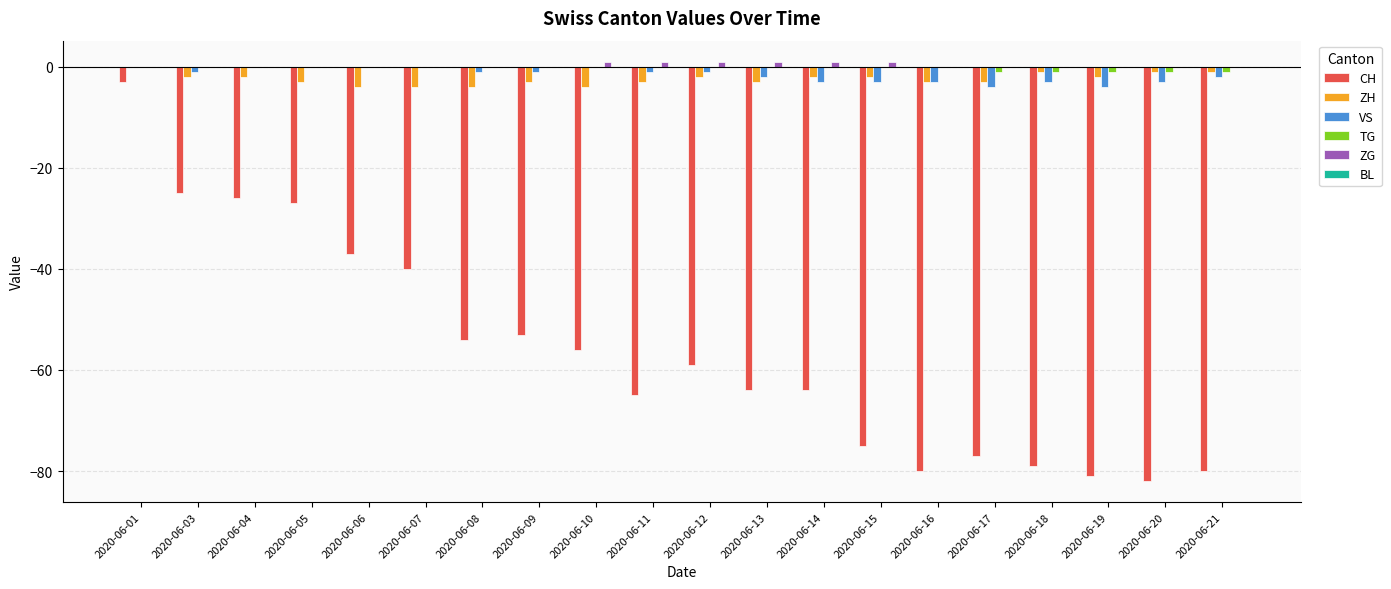

The CH series shows -54 at 2020-06-08. True or false?

True